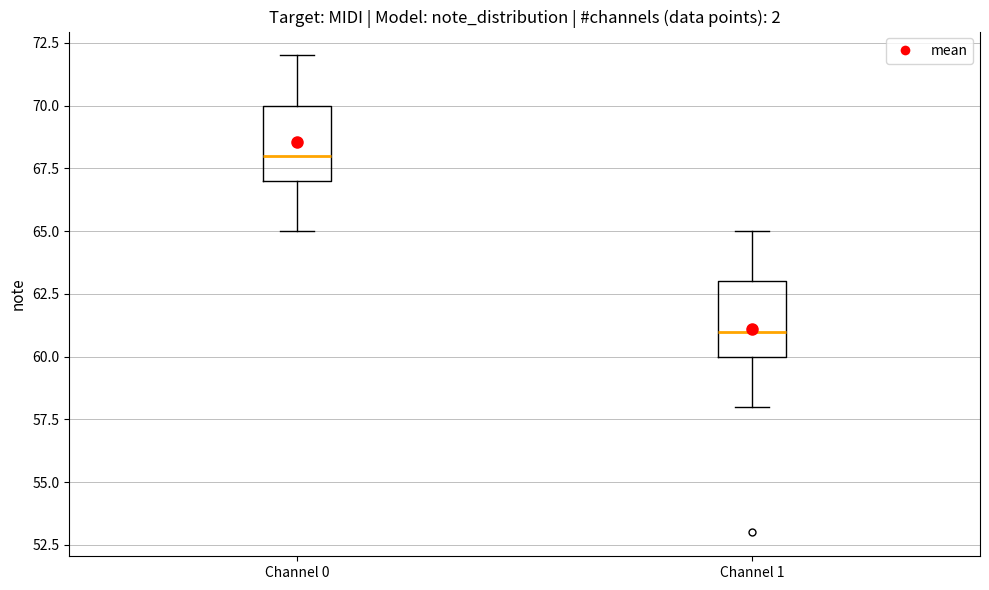

Where is the upper edge of the box for Channel 1 on the y-axis? The values are not printed on the chart, so give them approximately, as read against the axis.

63